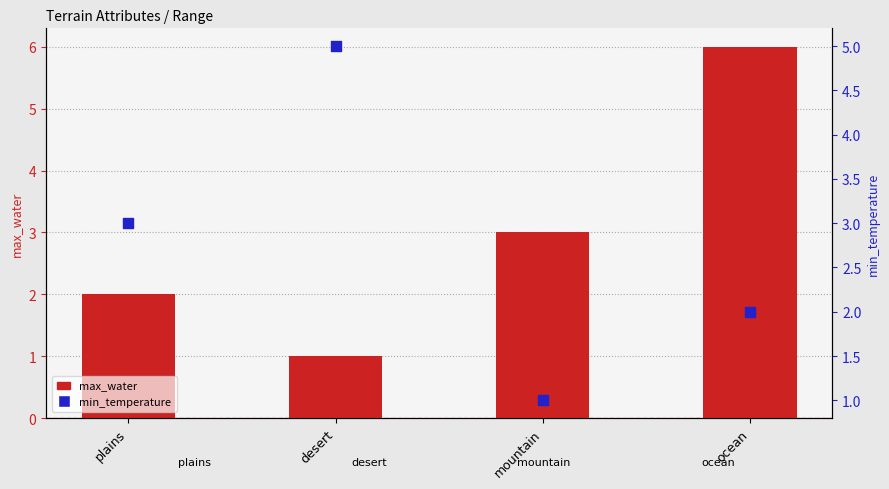

Which series has the largest total across all categories?

max_water